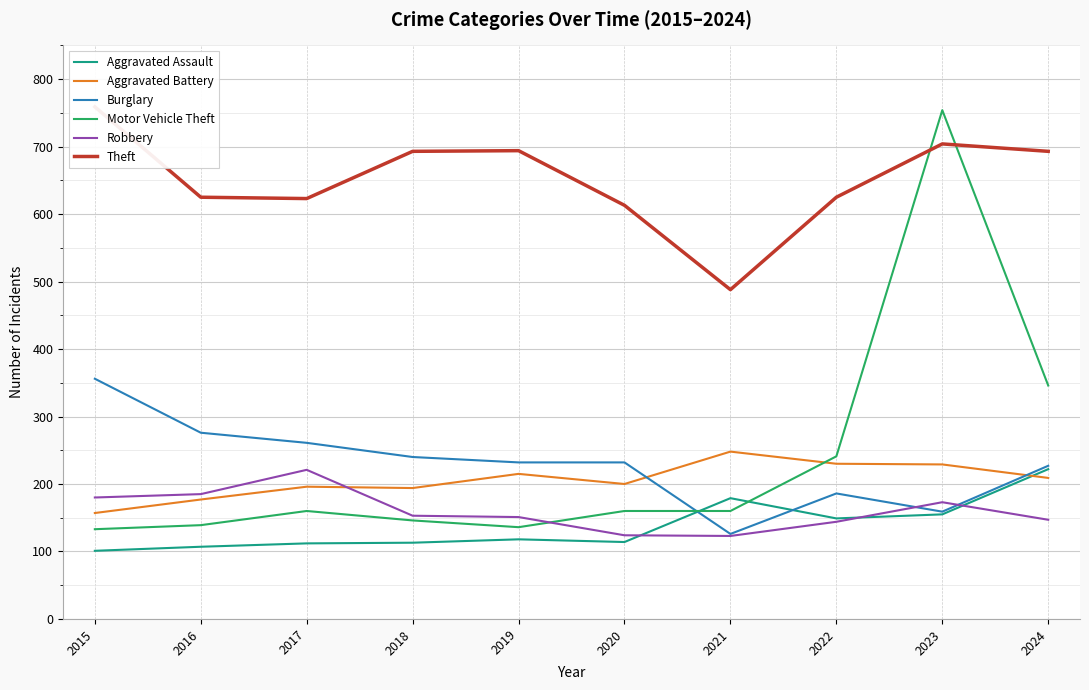

The Aggravated Battery series shows 209 at 2024. True or false?

True